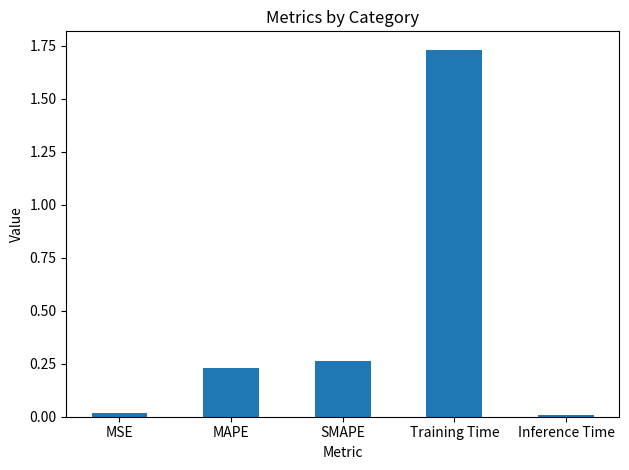

Which has a higher value, Inference Time or MAPE?

MAPE